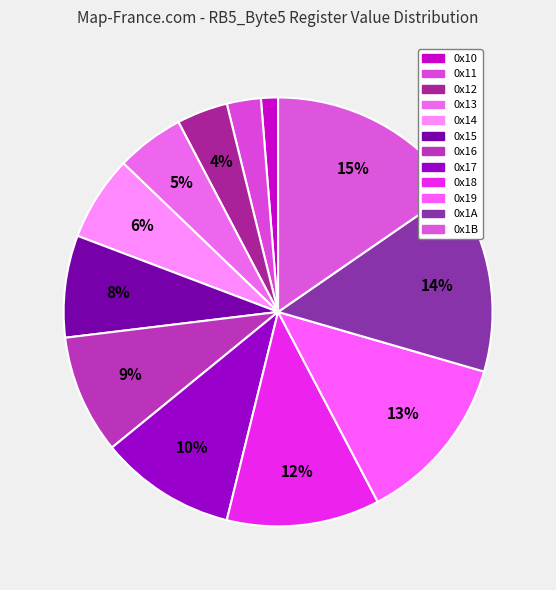

How much of the chart is everything except 0x1A?

85.9%